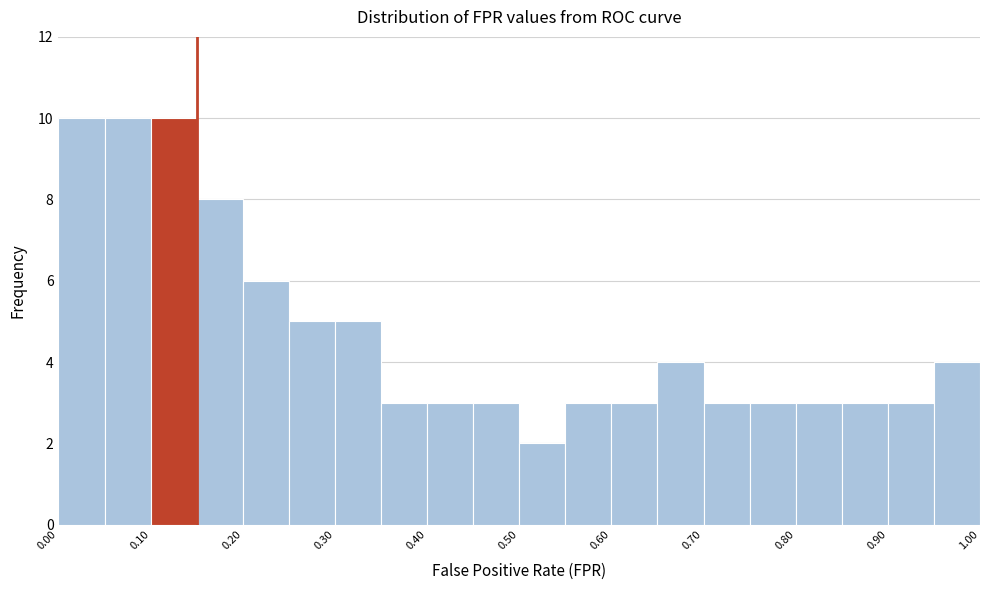

Reading left to right, list every bar in this chart as the range it spans on the x-axis followed by its height. The values are not printed on the chart, so give them approximately, as read against the axis.

0.00 to 0.05: 10
0.05 to 0.10: 10
0.10 to 0.15: 10
0.15 to 0.20: 8
0.20 to 0.25: 6
0.25 to 0.30: 5
0.30 to 0.35: 5
0.35 to 0.40: 3
0.40 to 0.45: 3
0.45 to 0.50: 3
0.50 to 0.55: 2
0.55 to 0.60: 3
0.60 to 0.65: 3
0.65 to 0.70: 4
0.70 to 0.75: 3
0.75 to 0.80: 3
0.80 to 0.85: 3
0.85 to 0.90: 3
0.90 to 0.95: 3
0.95 to 1.00: 4